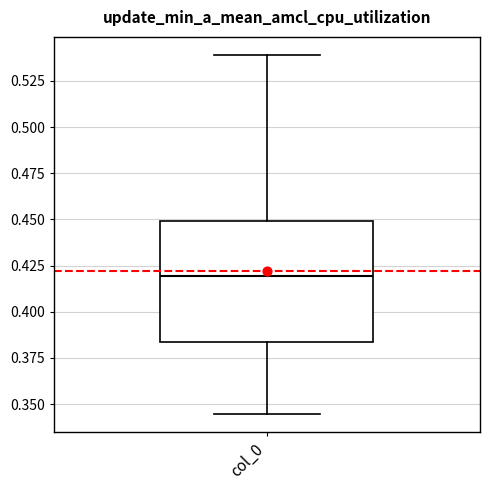

Where is the upper edge of the box for col_0 on the y-axis? The values are not printed on the chart, so give them approximately, as read against the axis.

0.450